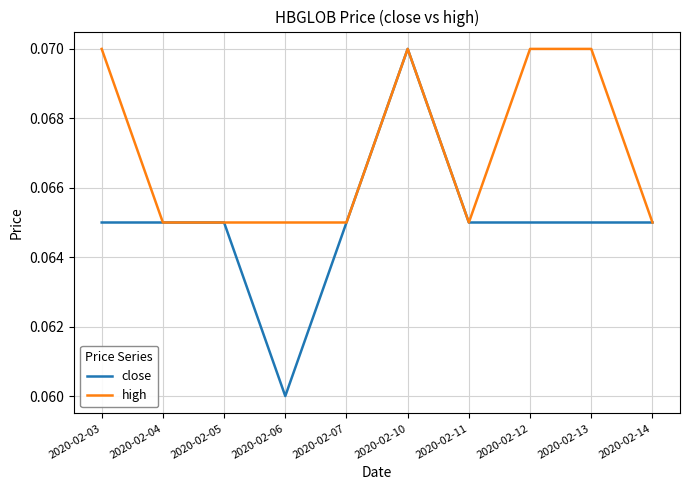

Which series has the largest total across all categories?

high